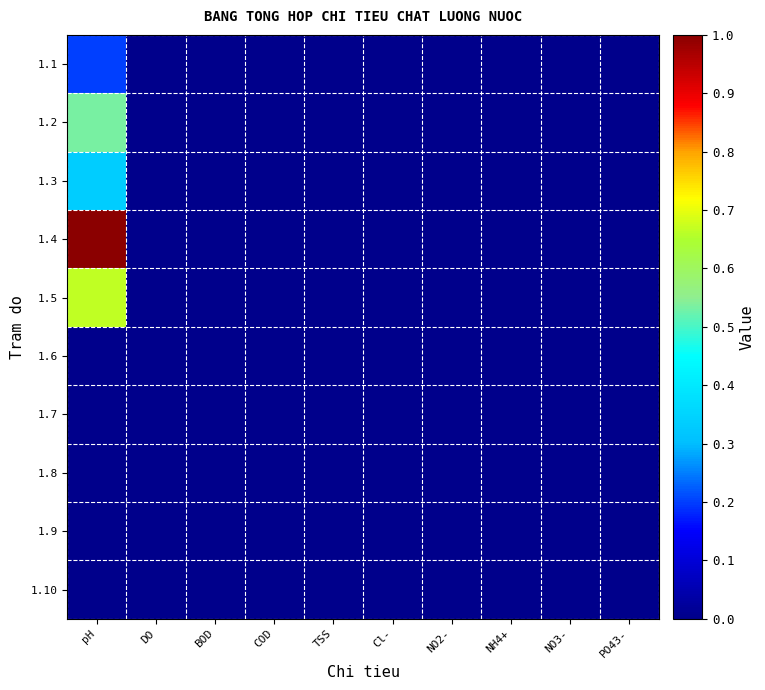

Count the number of categories in the chart.

10